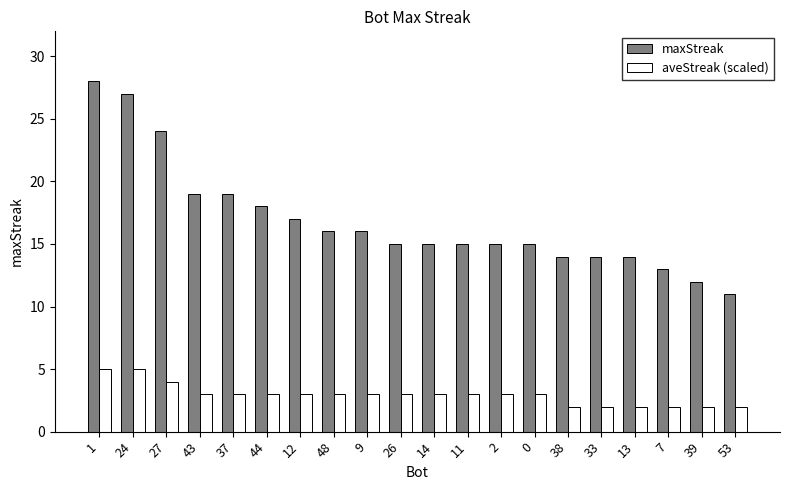

What is the label of the 13th bar from the left?

2